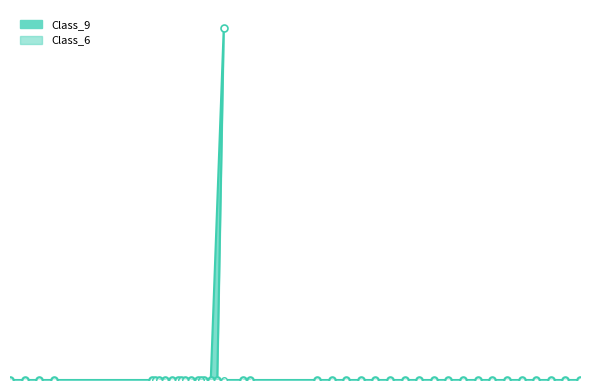

Does the chart have visible grid lines?

No